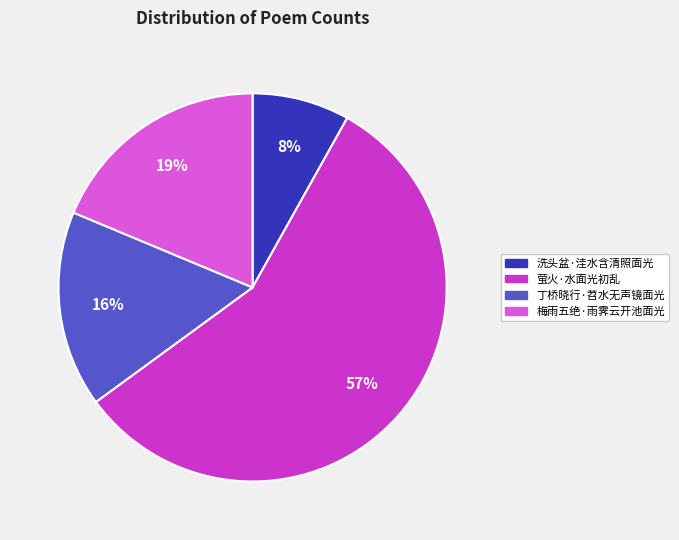

How many slices are in this pie chart?

4